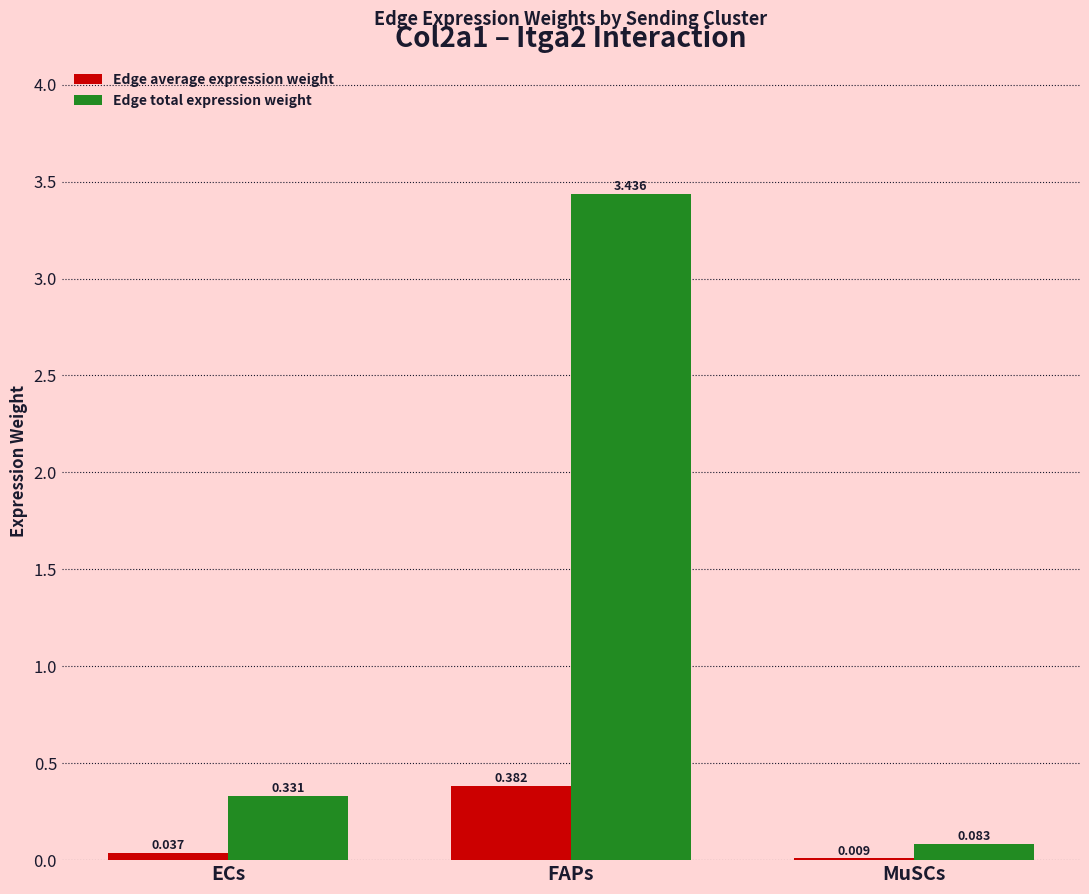

At which category does the chart reach its peak across all series?

FAPs